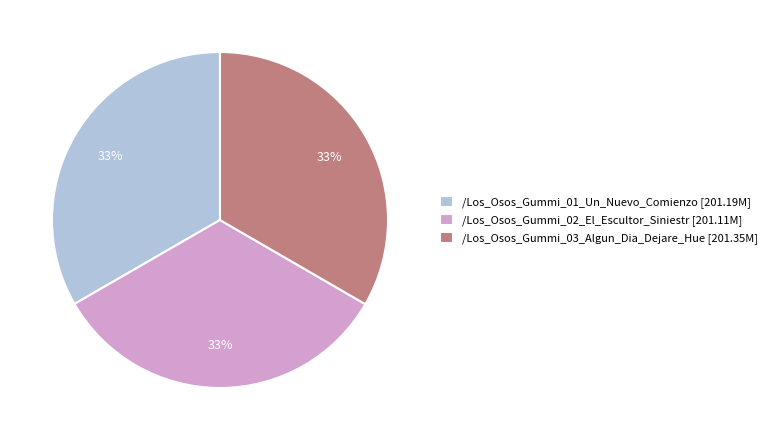

Do /Los_Osos_Gummi_03_Algun_Dia_Dejare_Hue [201.35M] and /Los_Osos_Gummi_02_El_Escultor_Siniestr [201.11M] together represent more than half of the pie?

Yes